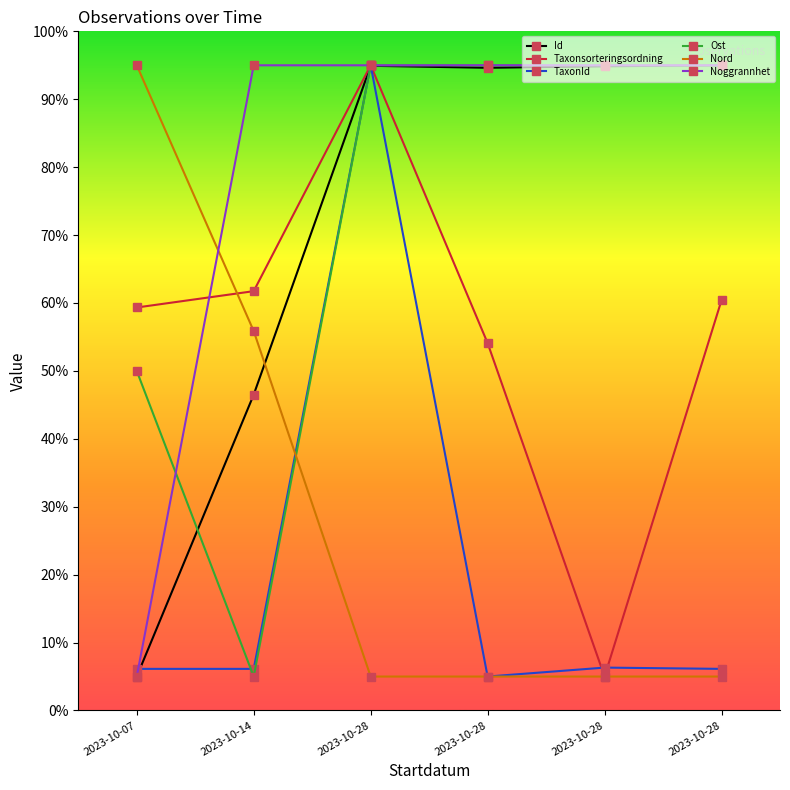

At which category does Ost reach its first local valley?

2023-10-14